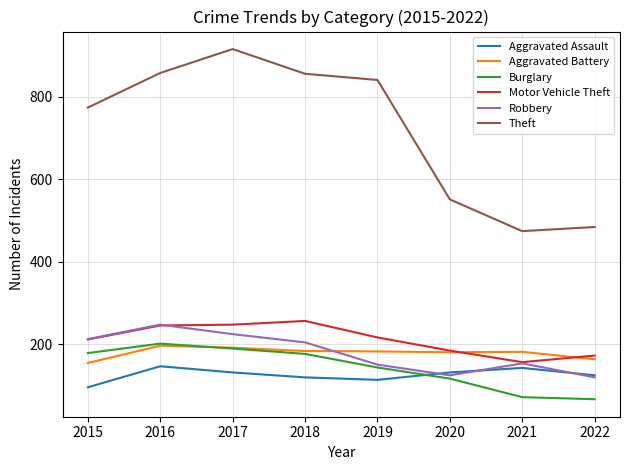

How many values in the Burglary series are below 176?

4